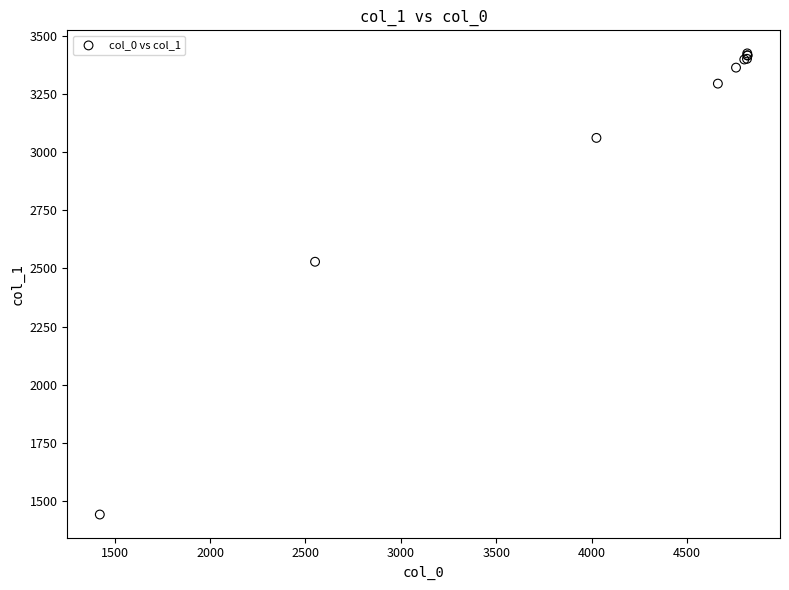

What Y value in the scatter plot is closest to 2433?

2528.5